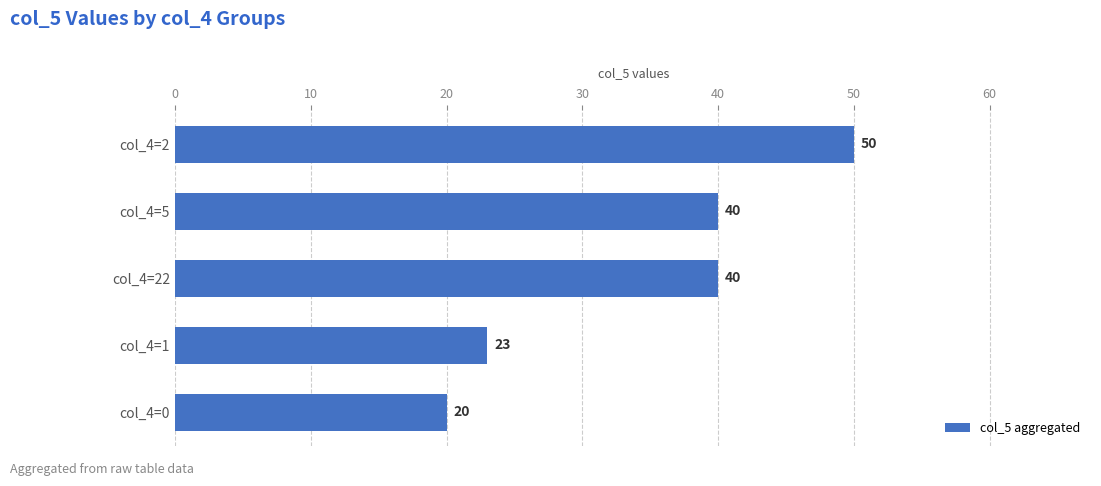

Count the values in the range 23 to 40.

3